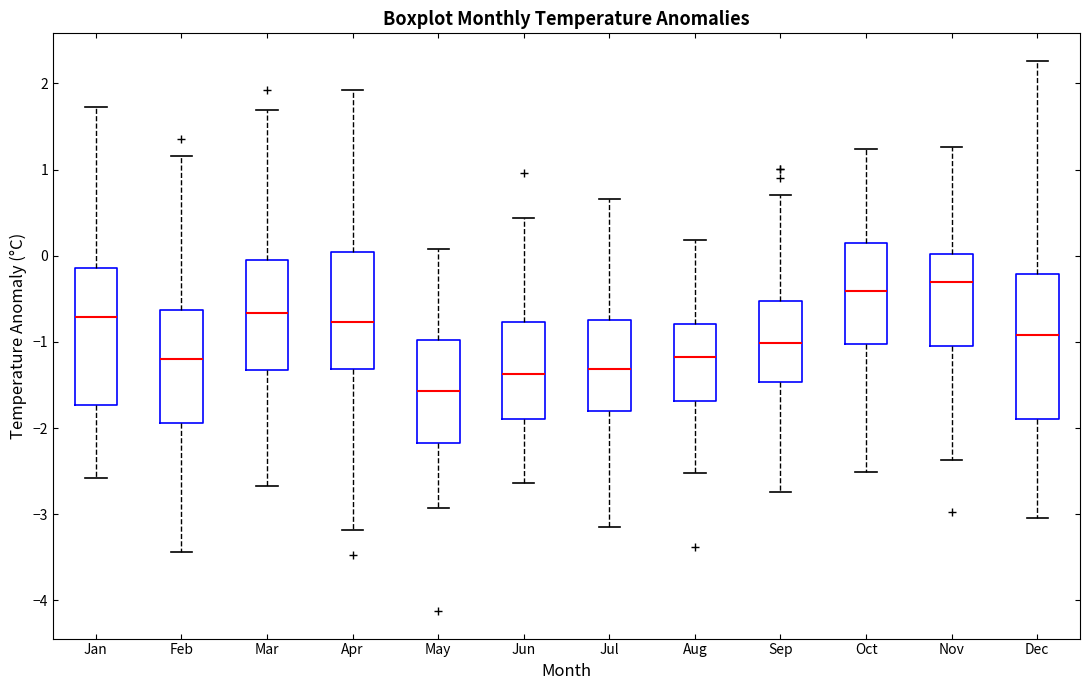

Where does the median line of the box for Feb sit on the y-axis? The values are not printed on the chart, so give them approximately, as read against the axis.

-1.2